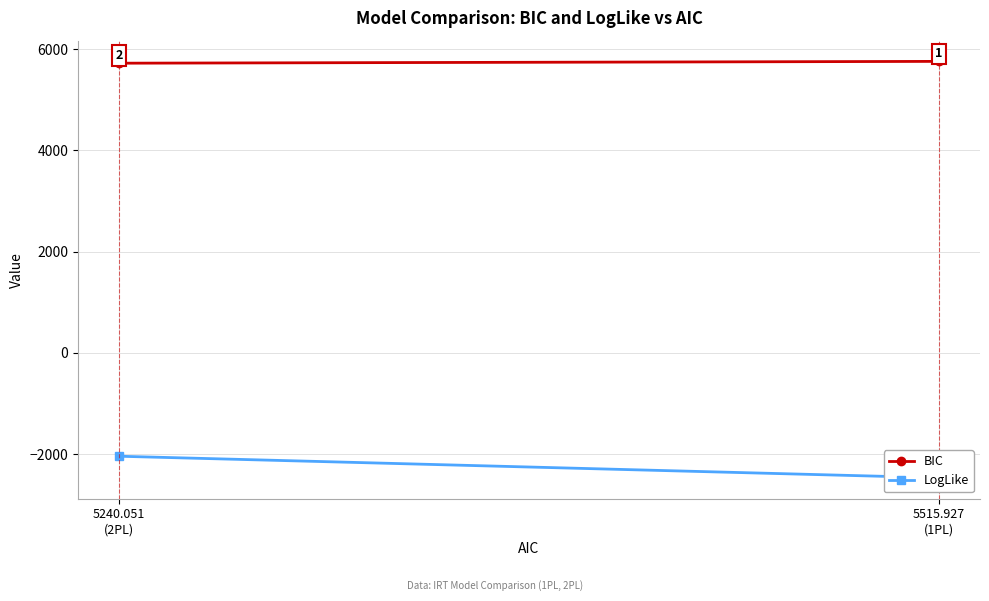

Rank the series by their average value, from lowest to highest.

LogLike, BIC